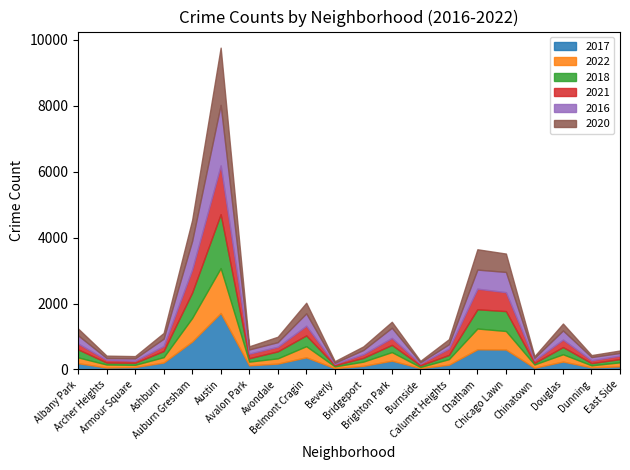

What is the label of the 3rd point from the right?

Douglas